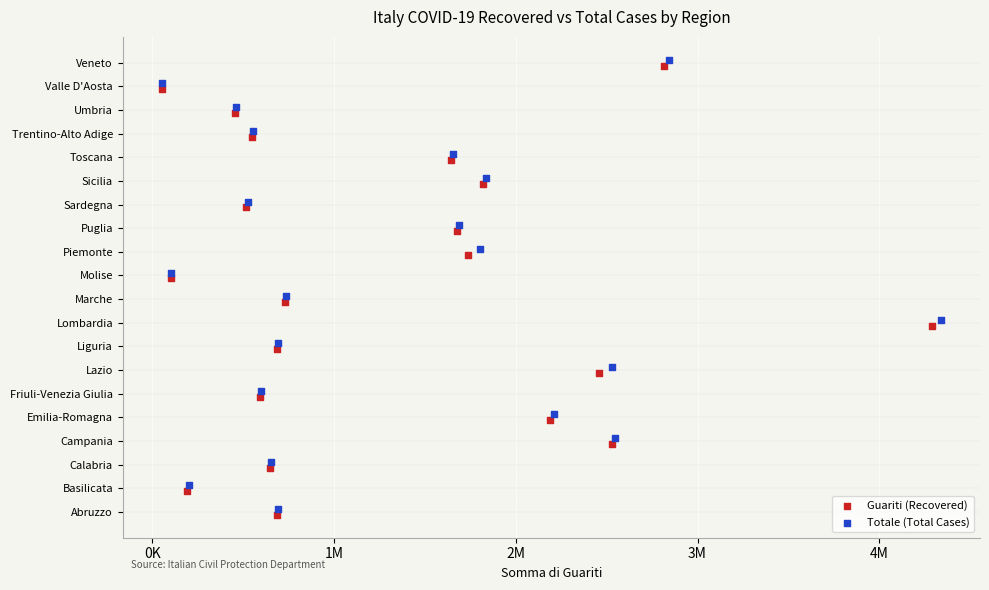

Which series contains the lowest Y value?

Guariti (Recovered)